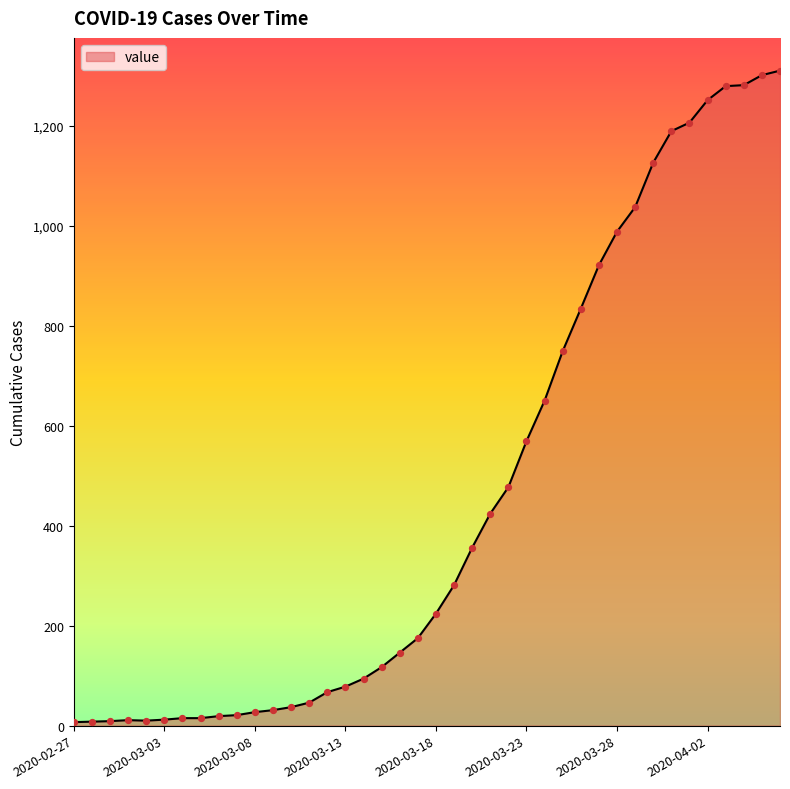

What is the difference between the maximum and minimum values?

1303